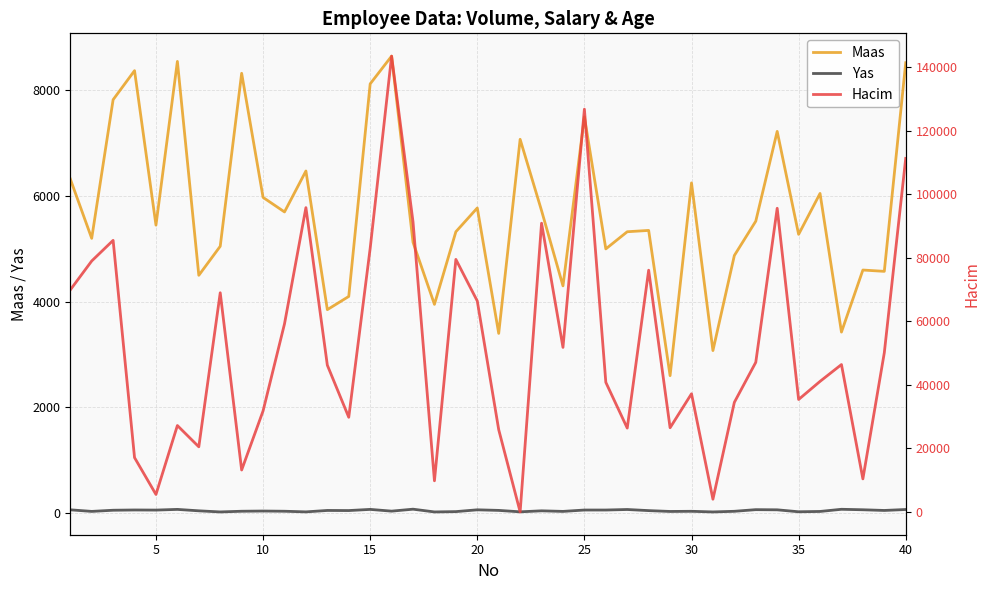

How many lines are shown in the chart?

3